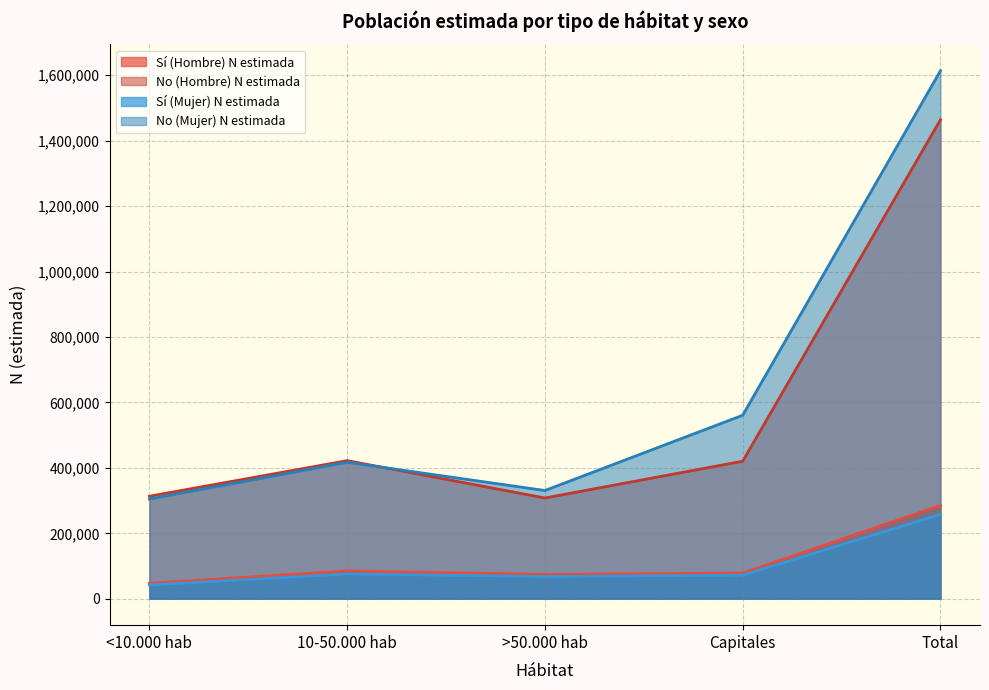

What are all the series names shown in the legend?

Sí (Hombre) N estimada, No (Hombre) N estimada, Sí (Mujer) N estimada, No (Mujer) N estimada